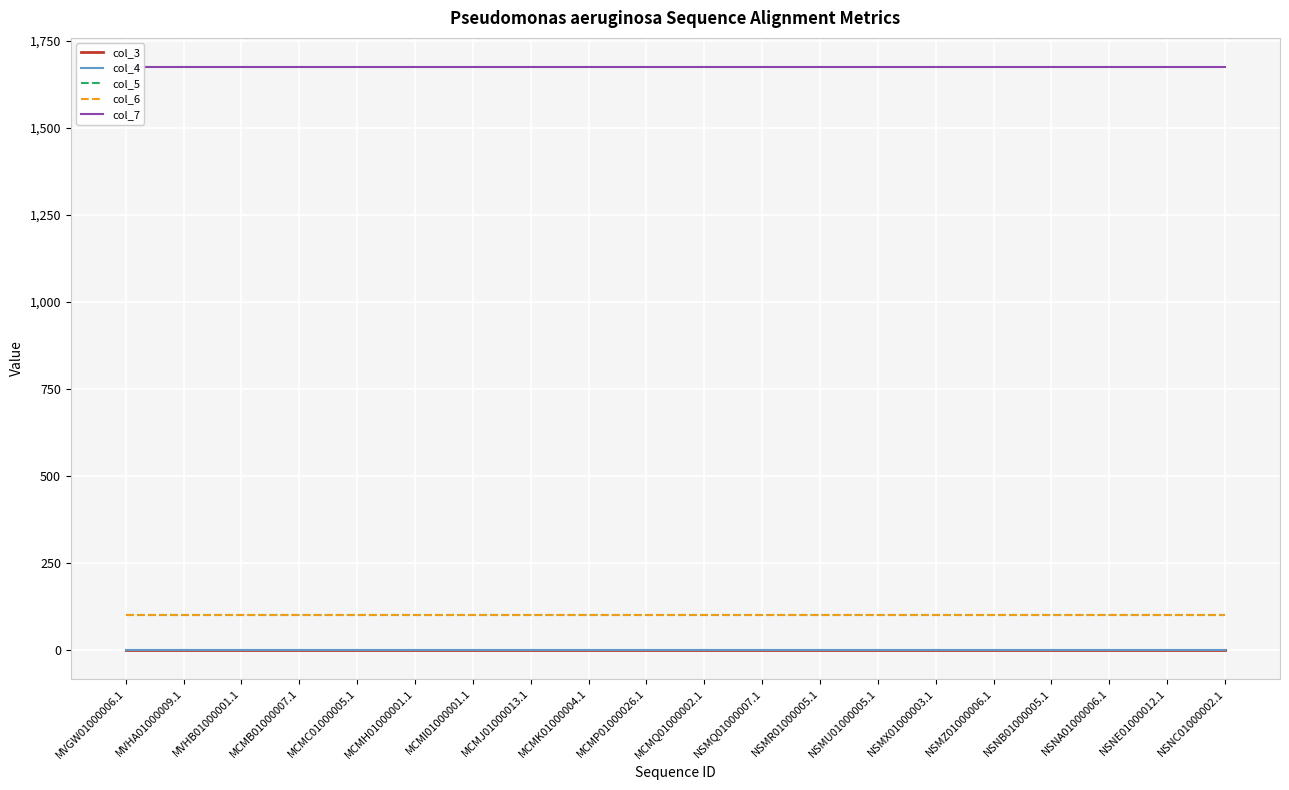

Which series has the widest spread of values?

col_3